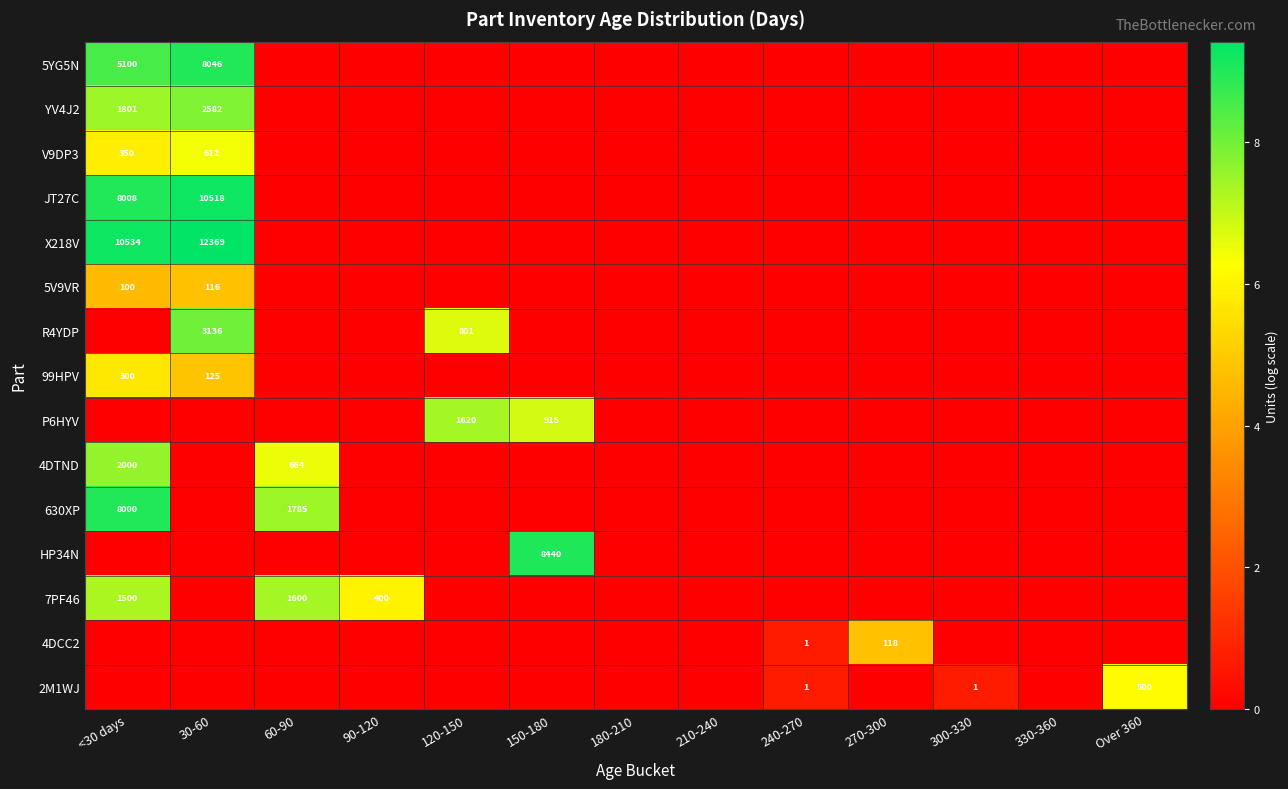

Rank the series at 90-120 from highest to lowest value.

7PF46, 5YG5N, YV4J2, V9DP3, JT27C, X218V, 5V9VR, R4YDP, 99HPV, P6HYV, 4DTND, 630XP, HP34N, 4DCC2, 2M1WJ